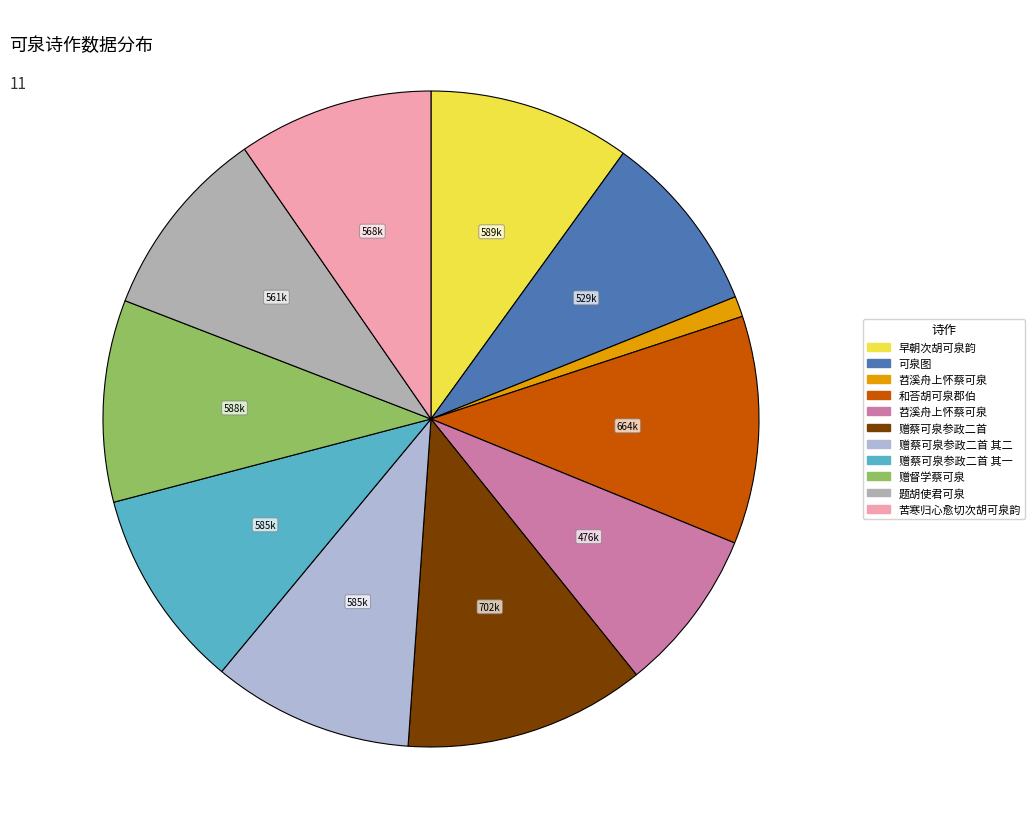

Does any single category account for the majority?

No